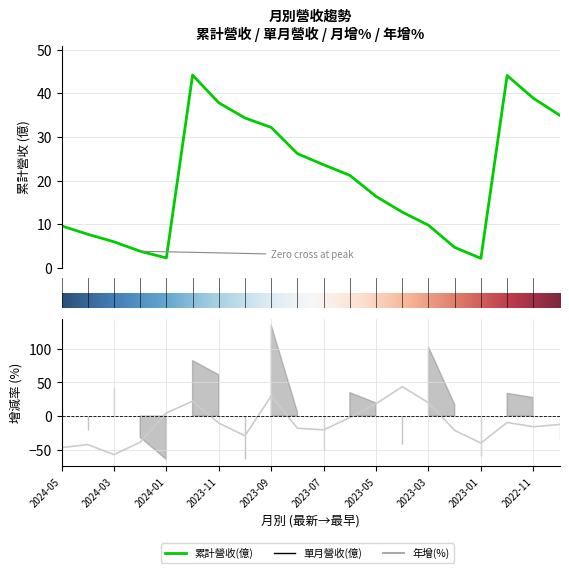

What is the approximate value of 年增(%) at 2024-02?

-38.9